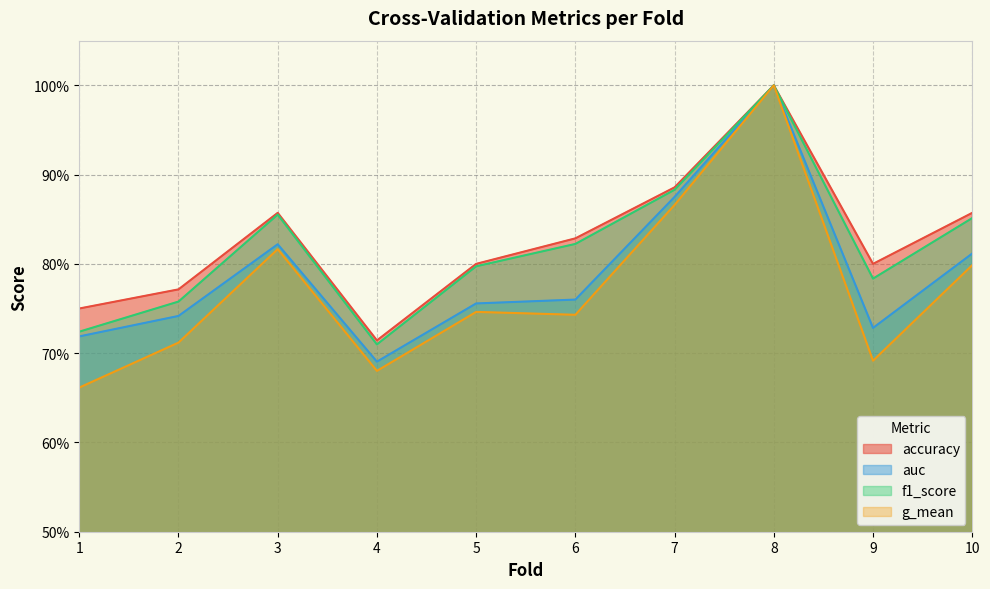

What is the approximate value of auc at 4?

0.7